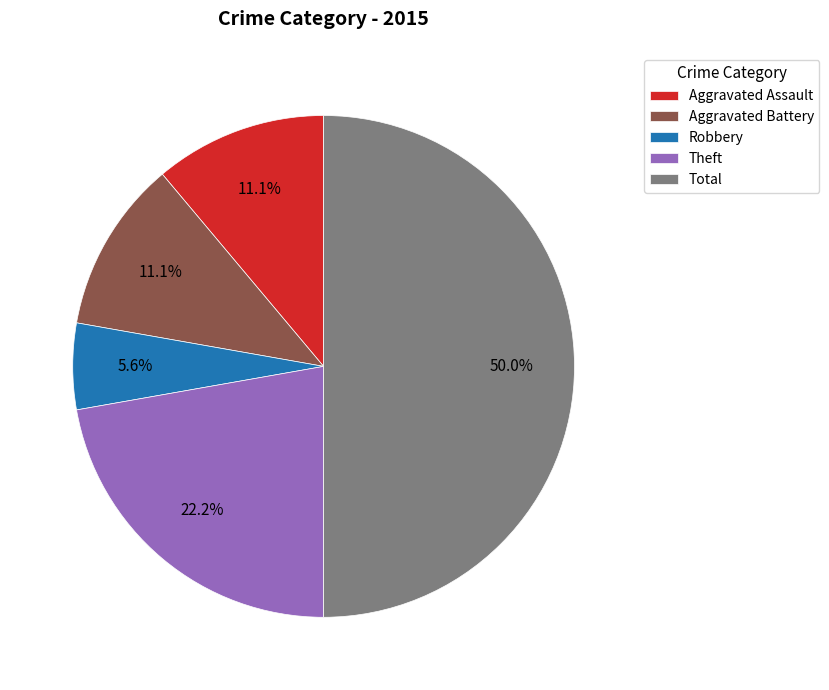

Count the number of slices in the pie.

5